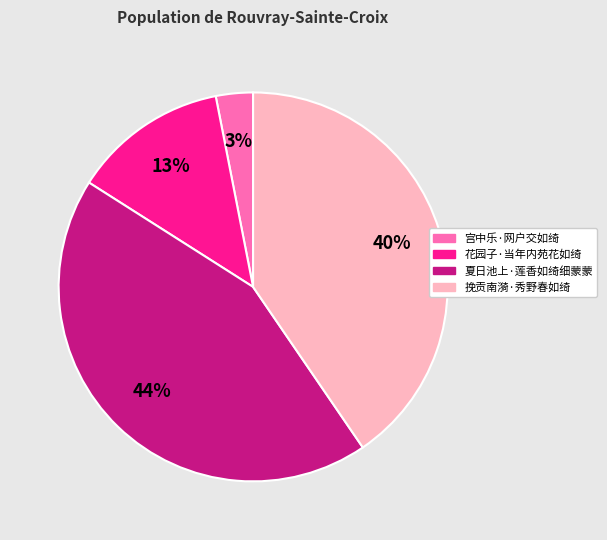

True or false: 夏日池上·莲香如绮细蒙蒙 accounts for 44% of the total.

True